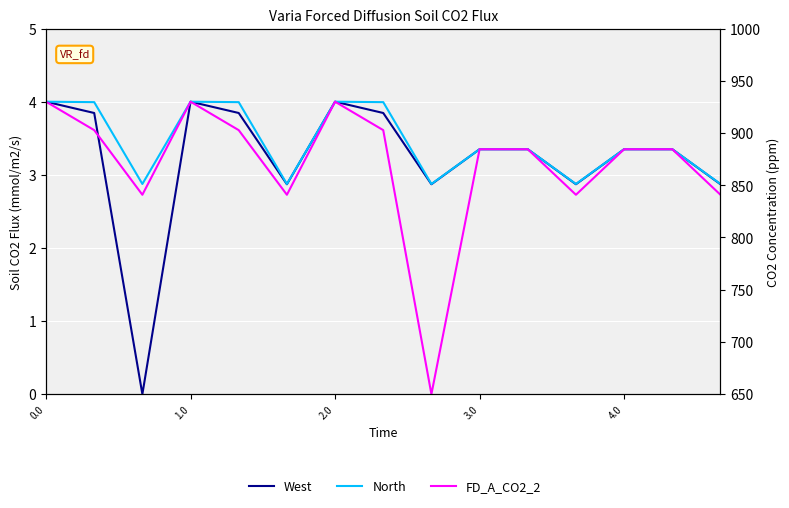

What is the average value of the North series?

3.5